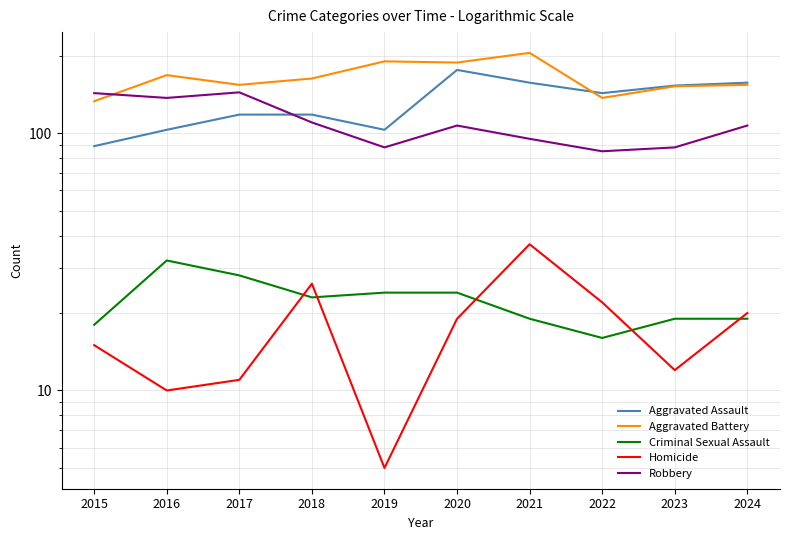

True or false: Robbery has a value of 143 at 2015.

True